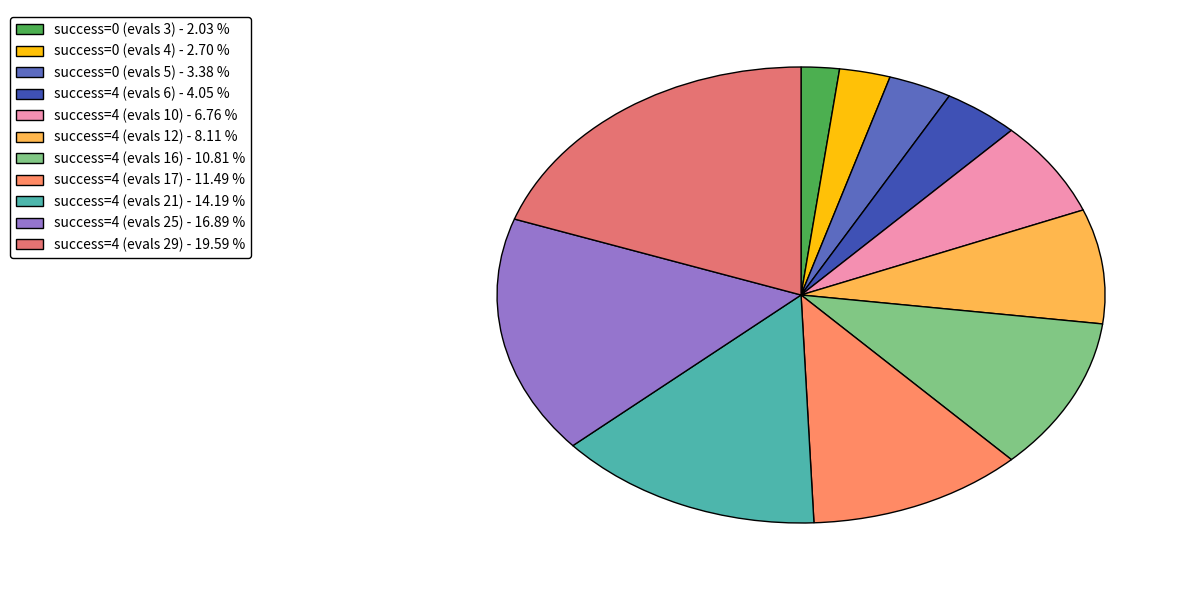

How many slices are in this pie chart?

11